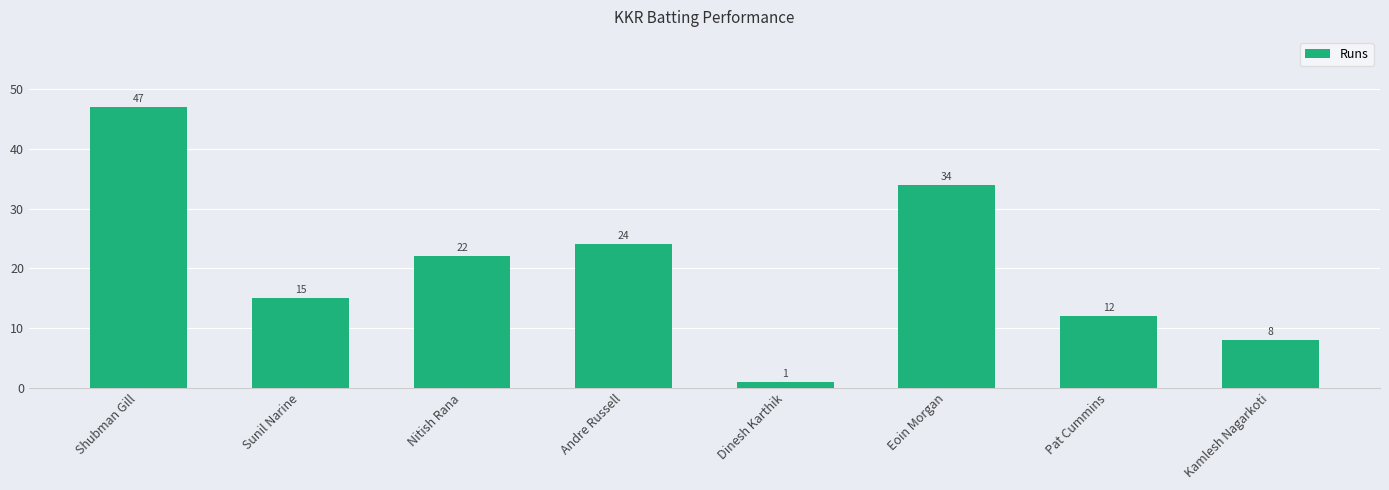

Rank the categories by value from lowest to highest.

Dinesh Karthik, Kamlesh Nagarkoti, Pat Cummins, Sunil Narine, Nitish Rana, Andre Russell, Eoin Morgan, Shubman Gill